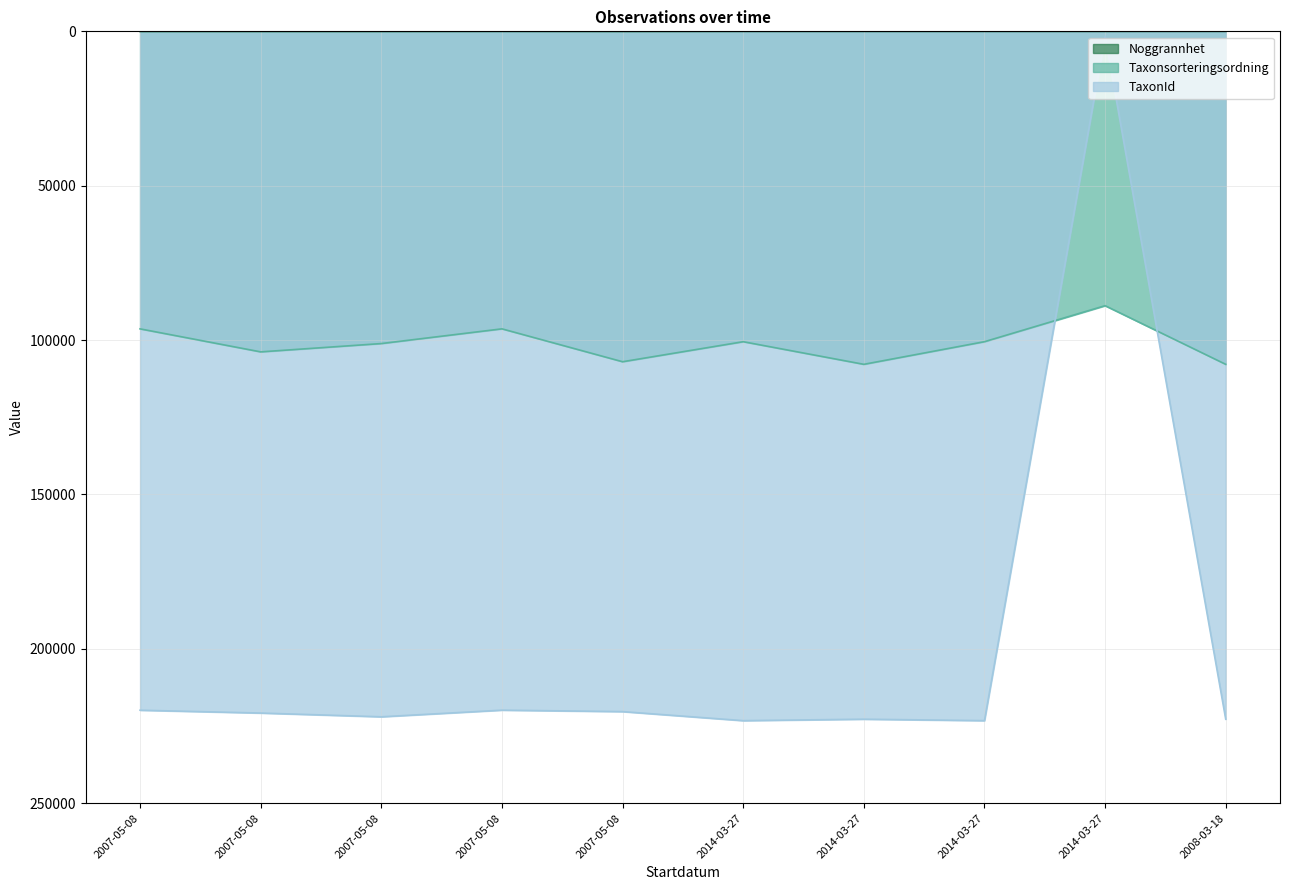

True or false: TaxonId and Taxonsorteringsordning cross at least once.

True